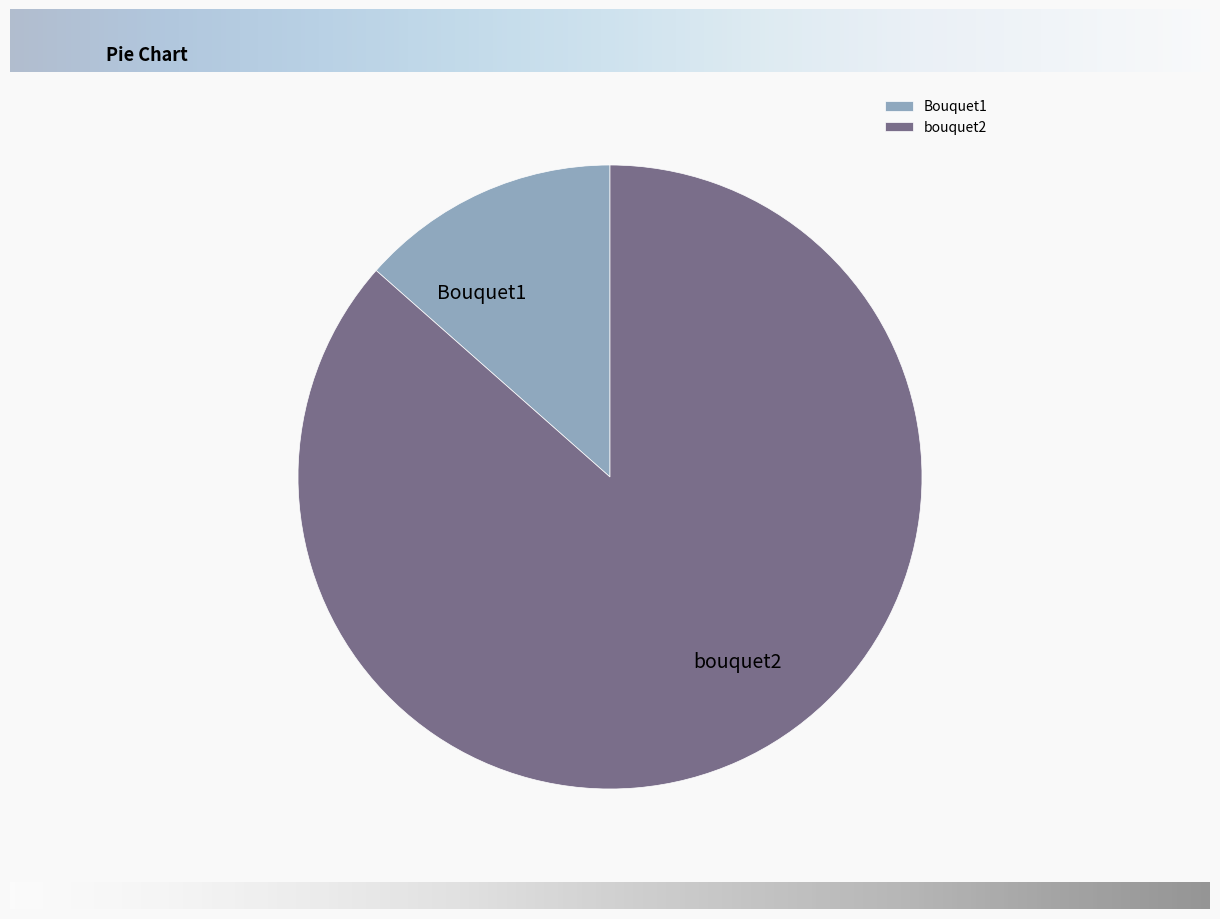

Is it true that Bouquet1 is 1% of the pie?

False